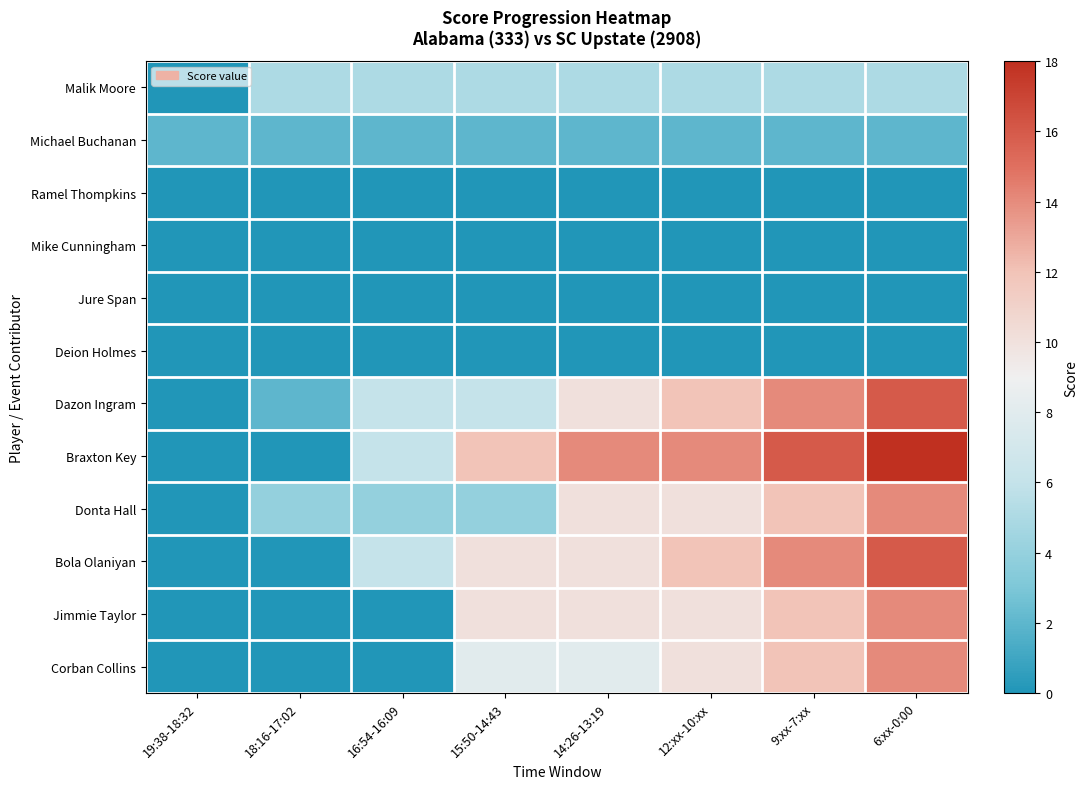

List the series in order of their peak value, highest first.

Braxton Key, Dazon Ingram, Bola Olaniyan, Donta Hall, Jimmie Taylor, Corban Collins, Malik Moore, Michael Buchanan, Ramel Thompkins, Mike Cunningham, Jure Span, Deion Holmes